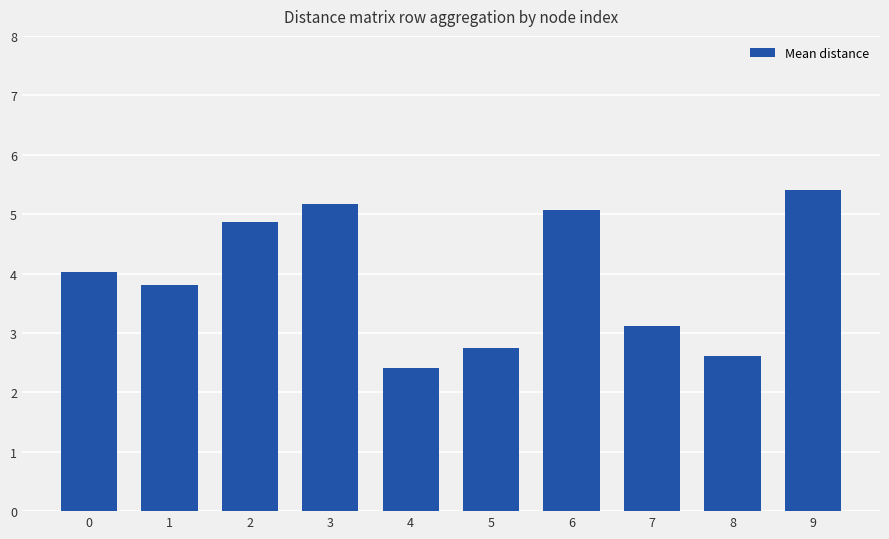

How many bars are there in total?

10